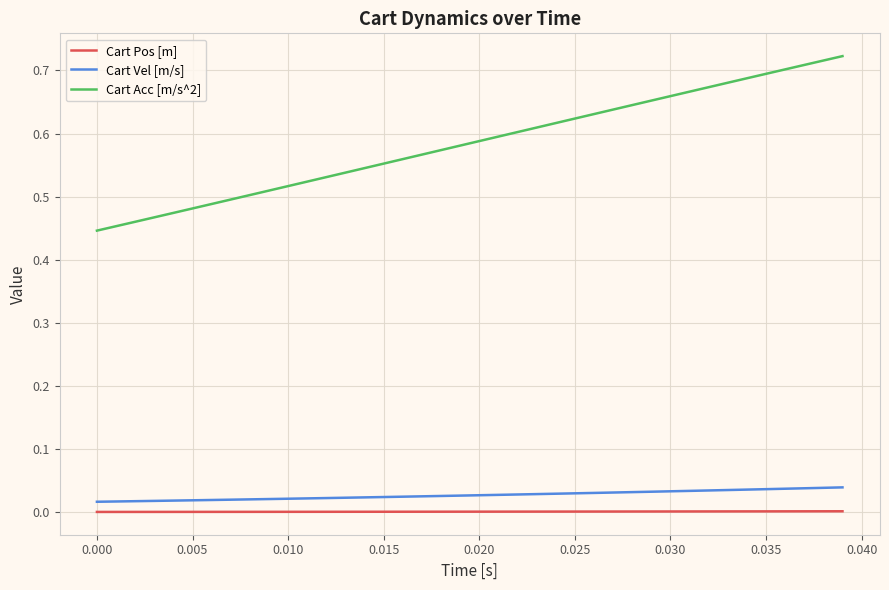

Is this an area chart (filled region under the line)?

No